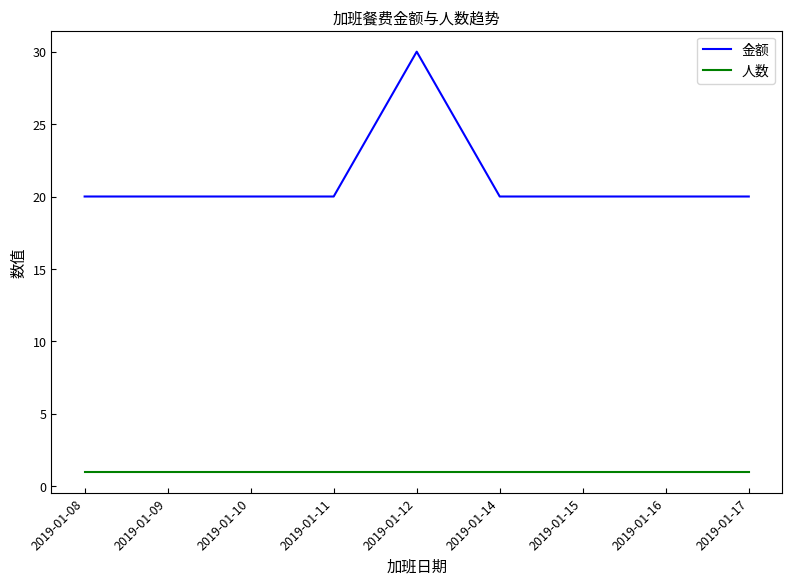

What are all the series names shown in the legend?

金额, 人数